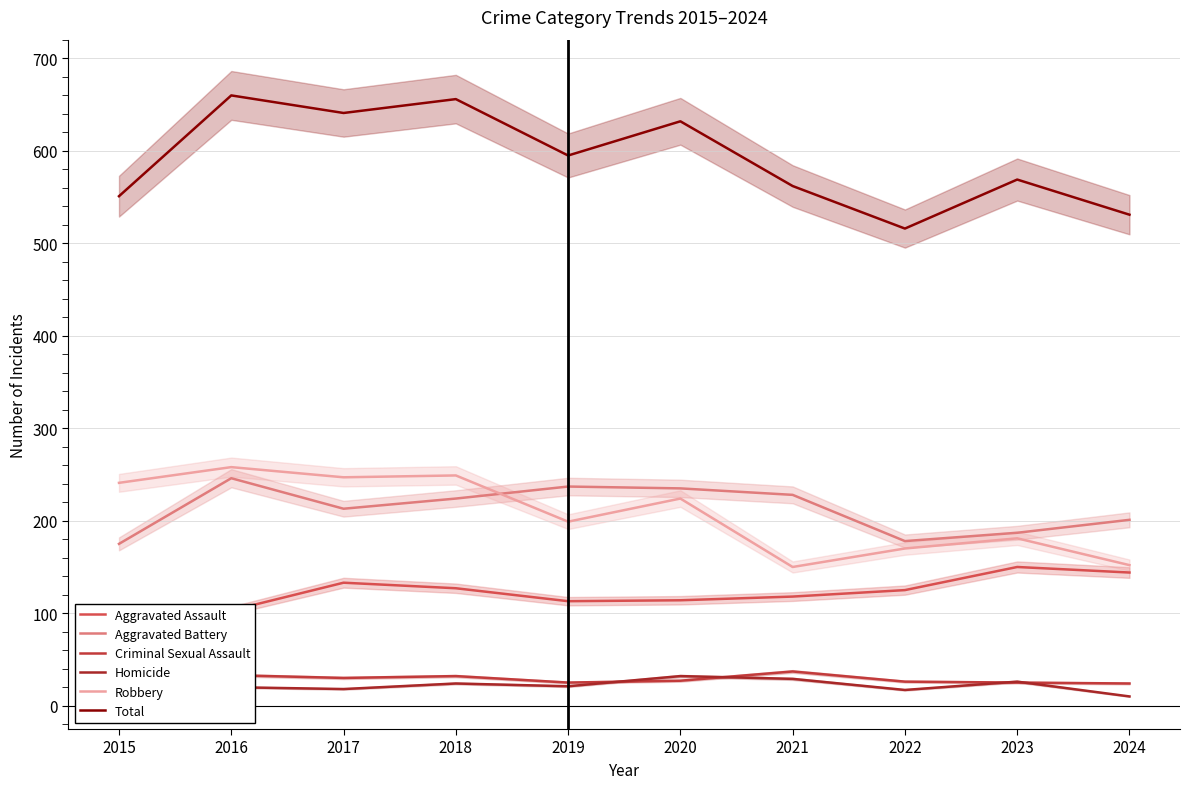

Is it true that Total equals 126 at 2019?

False